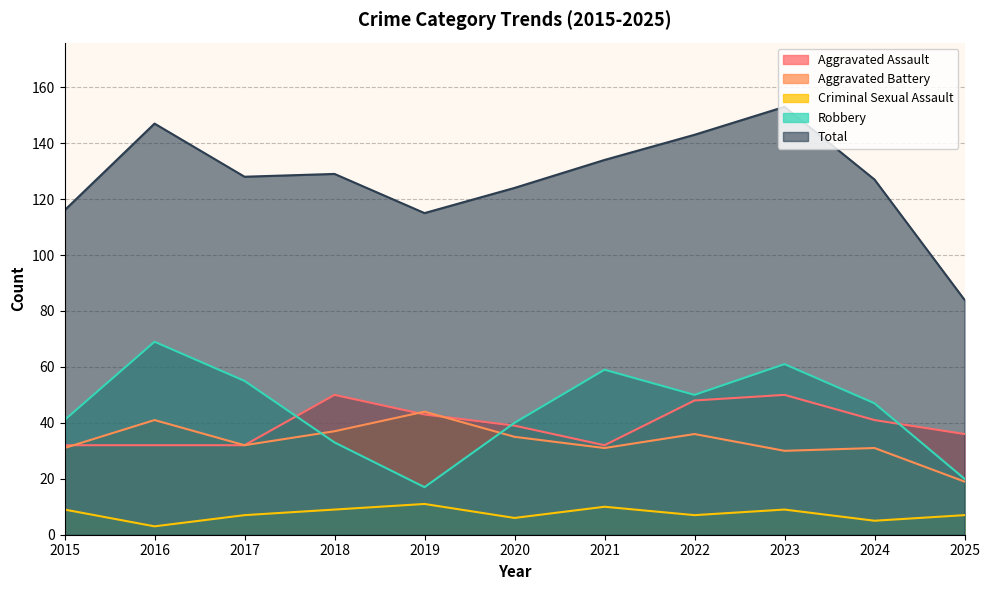

What is the value of the Criminal Sexual Assault point at the 8th from the left?

7